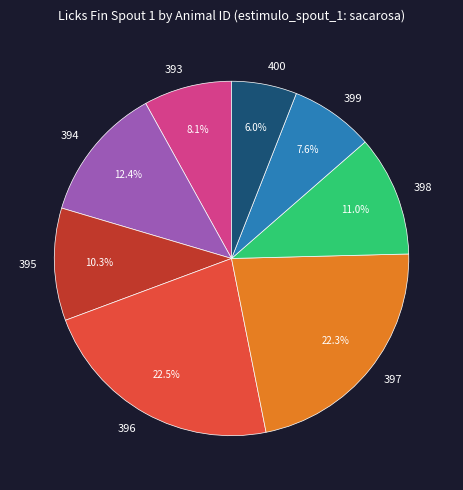

What percentage is the 398 slice, to the nearest percent?

11%